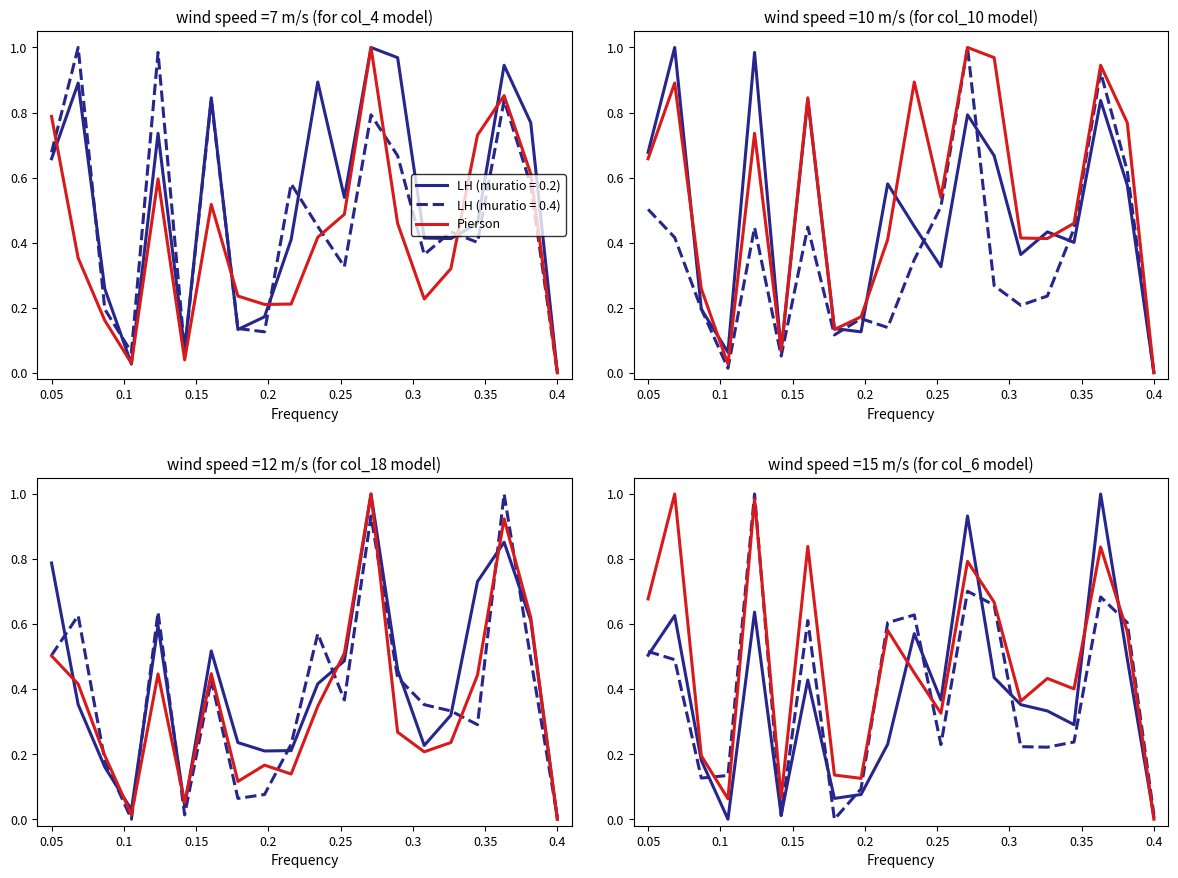

What is the difference between the second highest and second lowest values?

0.9